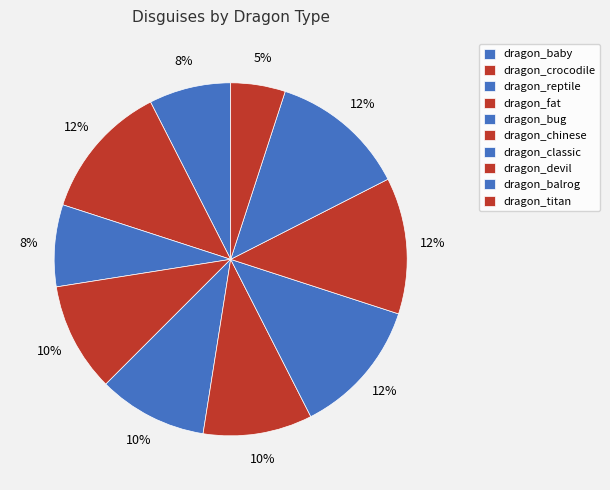

How many segments does this pie chart have?

10